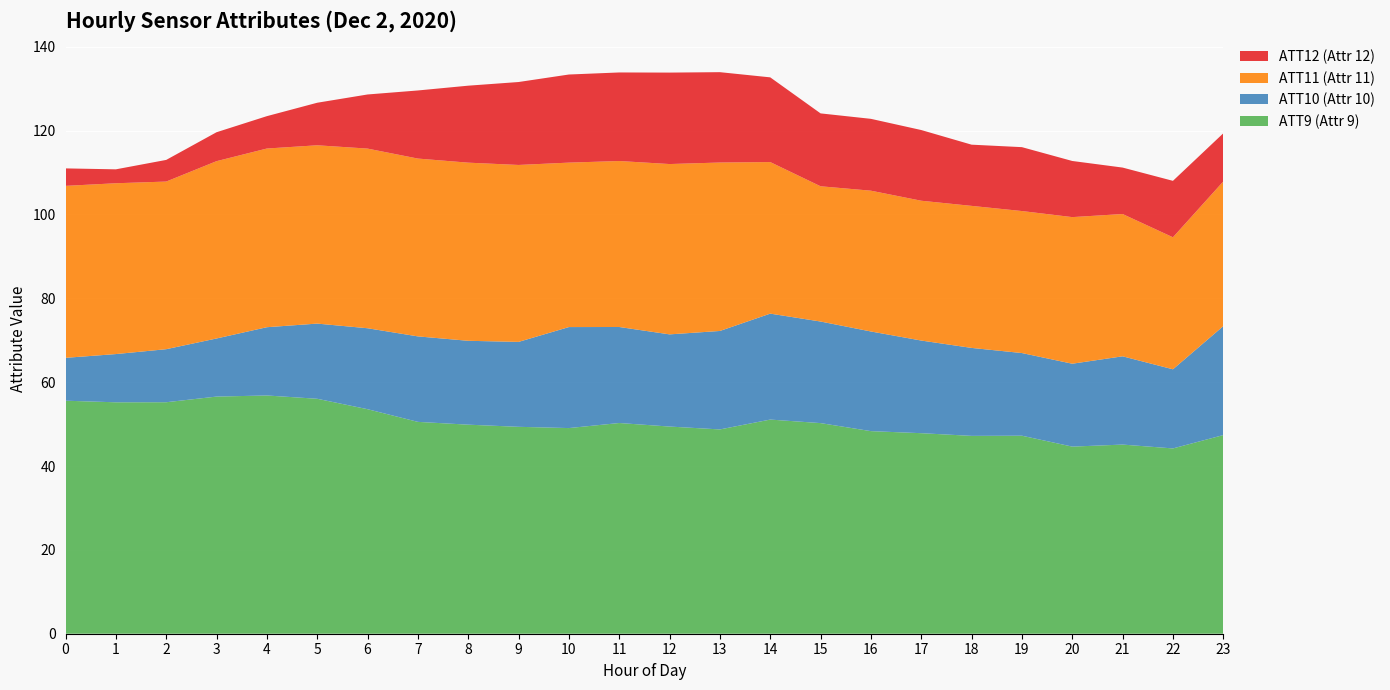

The ATT9 (Attr 9) series shows 38.7 at 0. True or false?

False